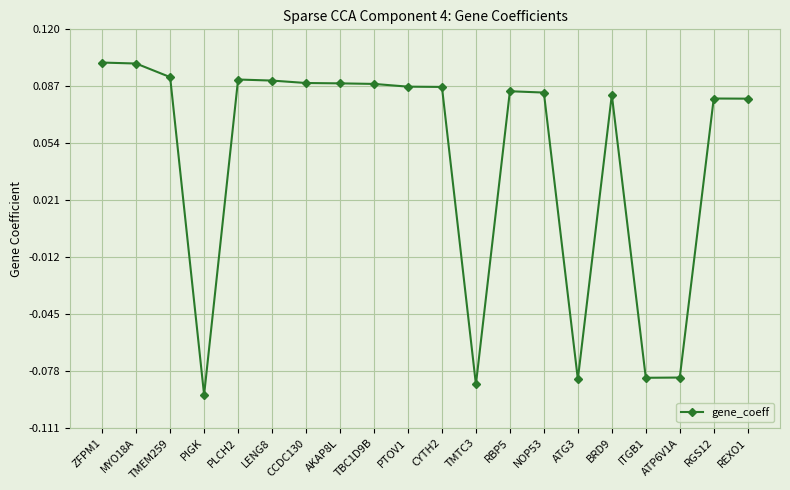

What is the difference between the second highest and second lowest values?

0.2